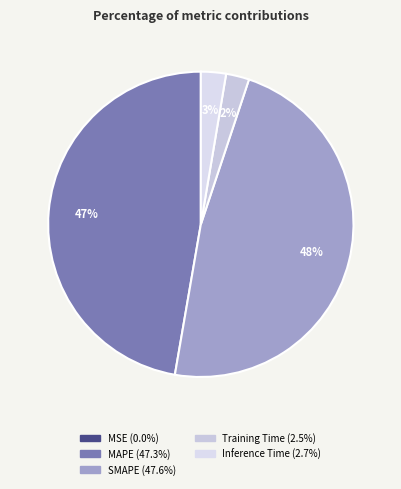

Is it true that MAPE is 47% of the pie?

True